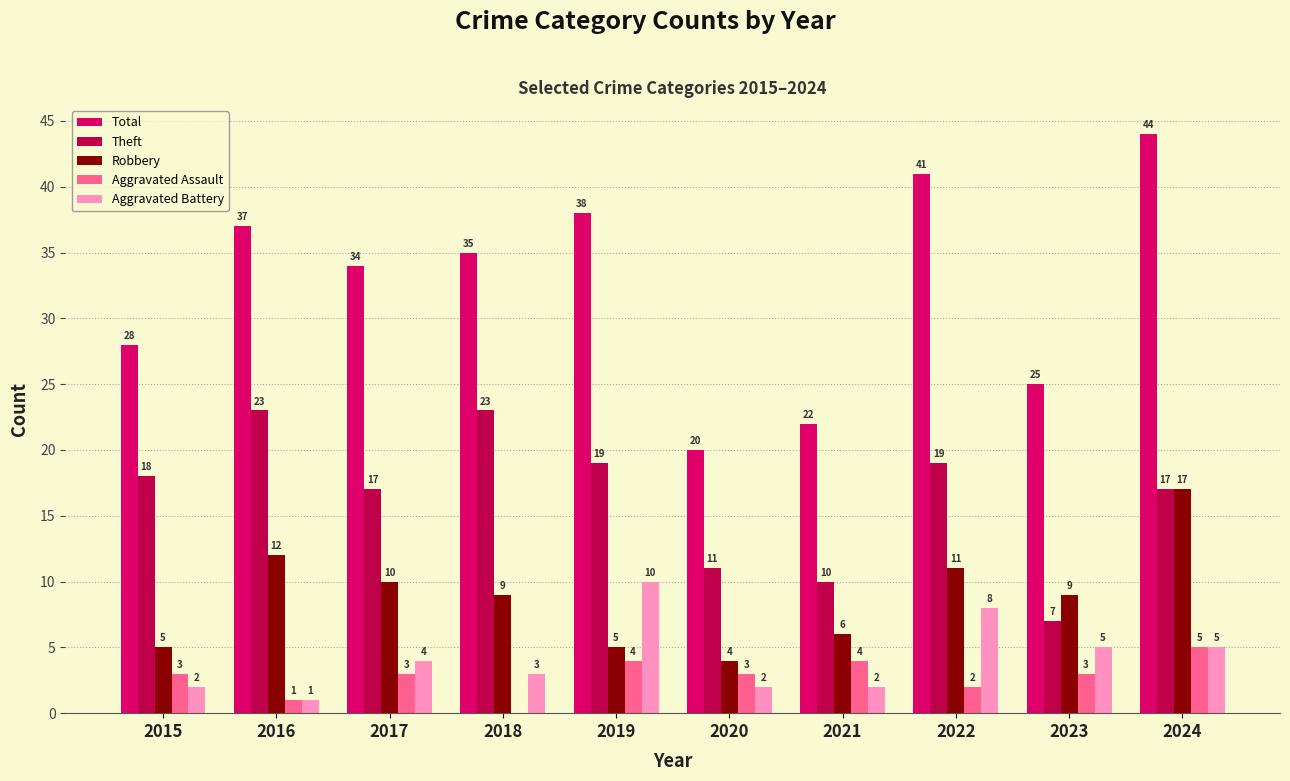

Which series changed the most between 2015 and 2020?

Total